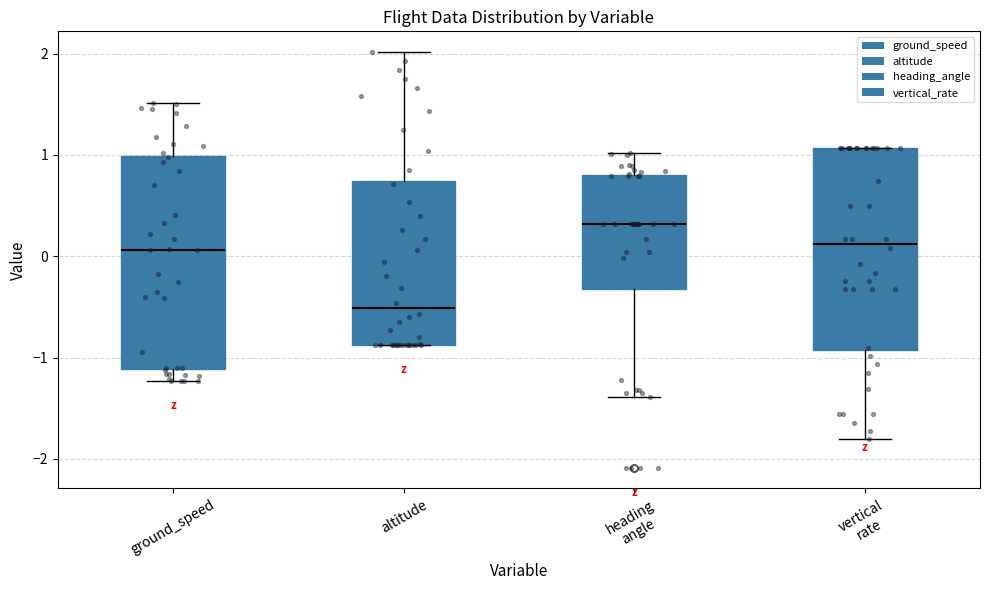

Where does the median line of the box for altitude sit on the y-axis? The values are not printed on the chart, so give them approximately, as read against the axis.

-0.5